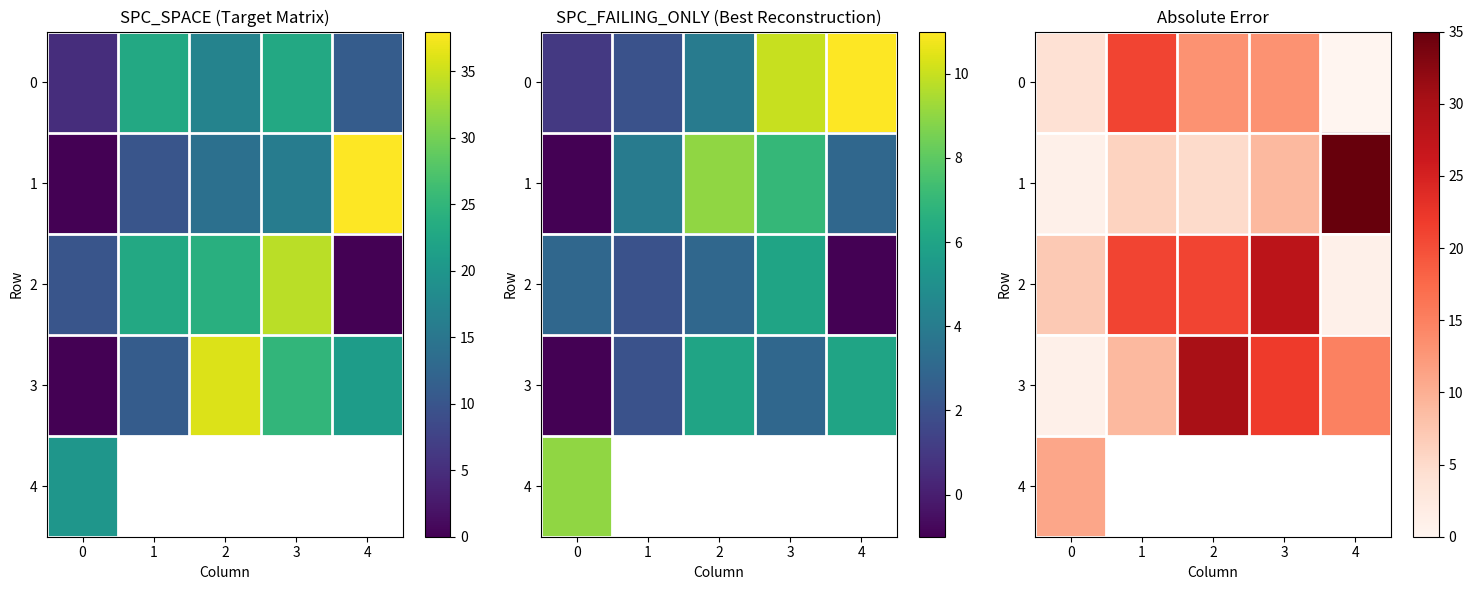

Is it true that 1 equals 5.1 at 3?

False